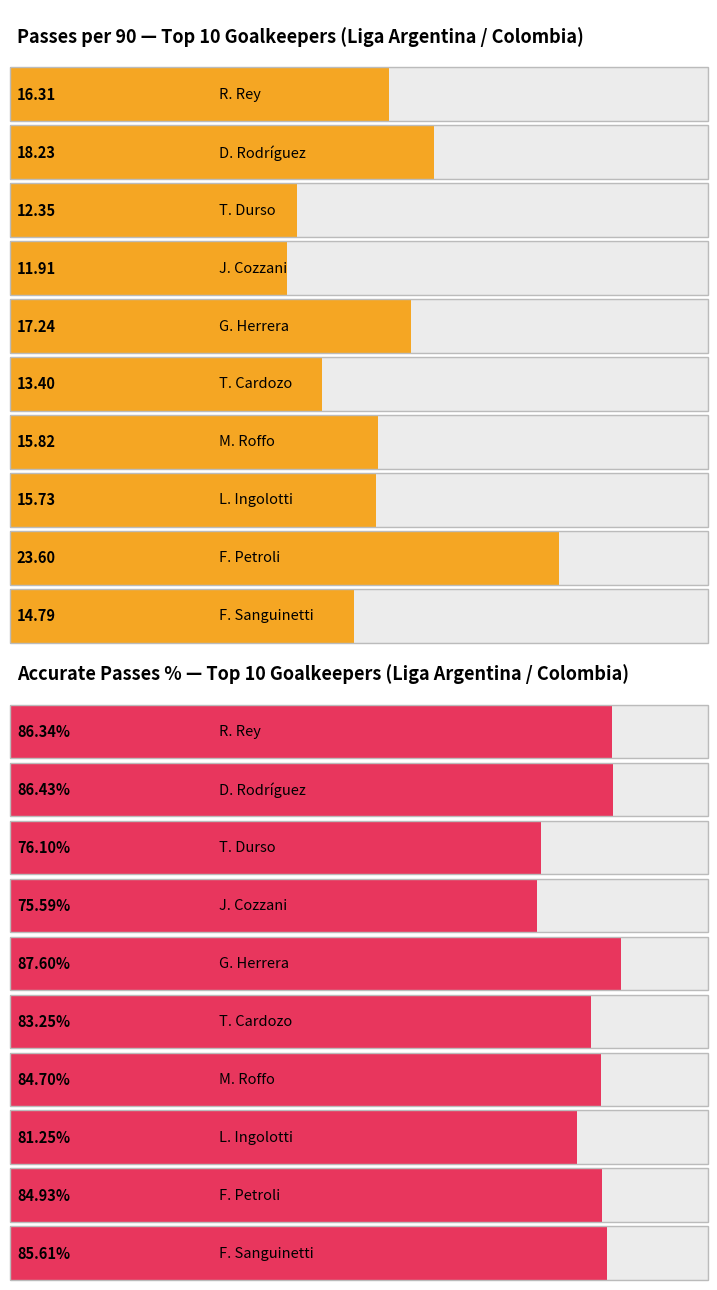

At which label does Accurate passes, % first exceed 84?

R. Rey